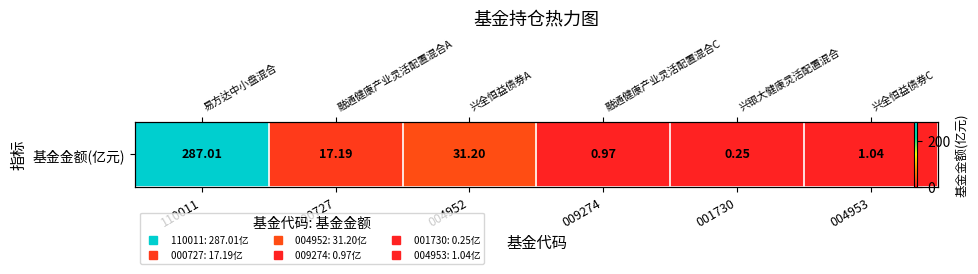

Which label corresponds to the largest value in the chart?

110011